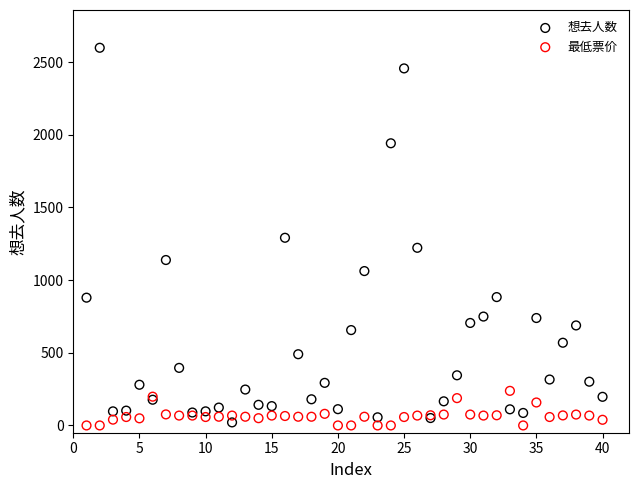

Which series contains the highest Y value?

想去人数